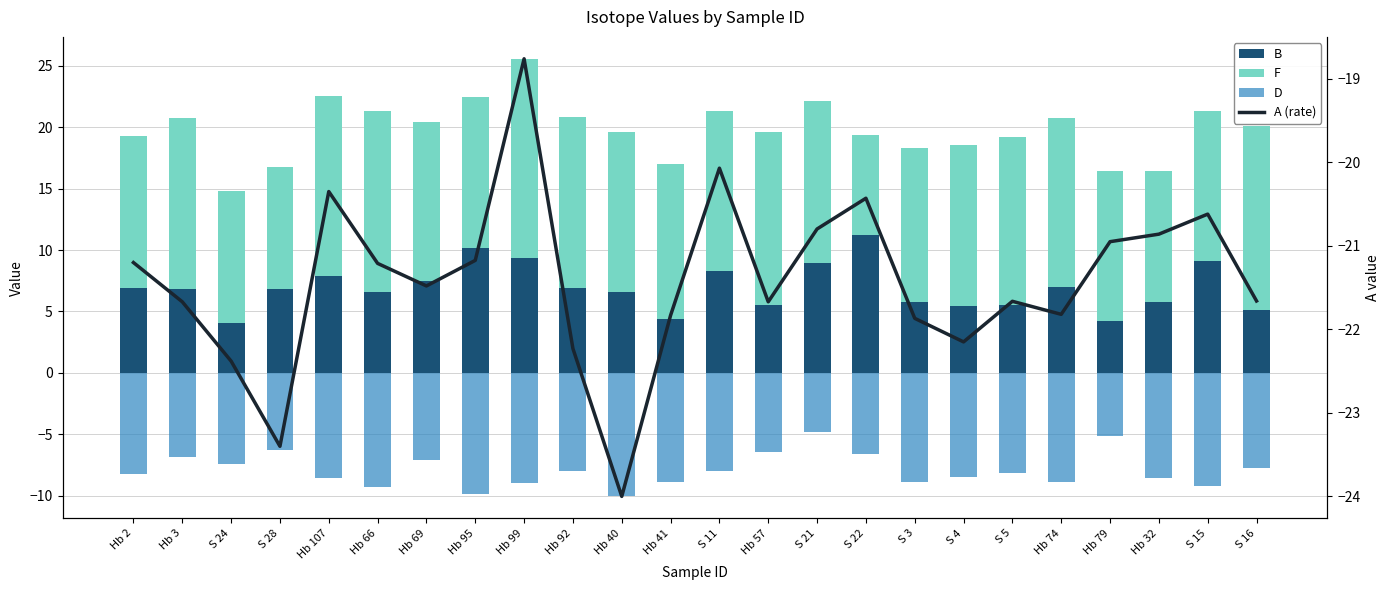

The value of F at Hb 40 is 13.0. True or false?

True